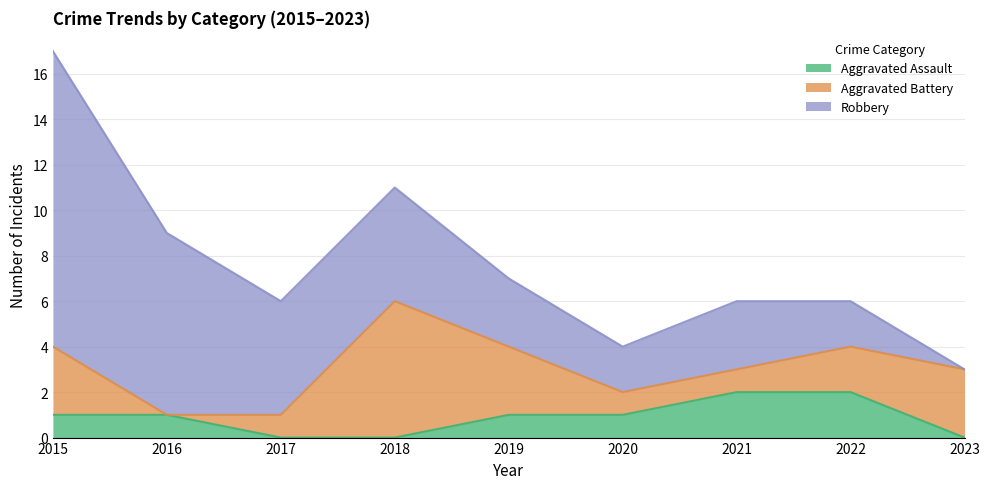

How many Aggravated Assault values are between 0 and 1?

7